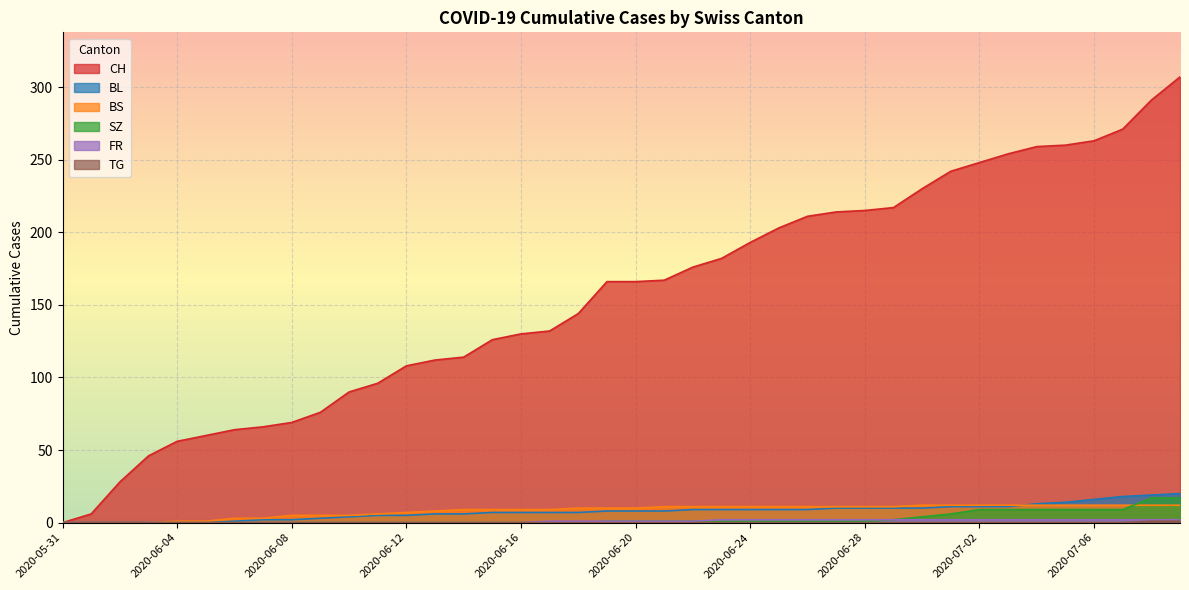

At which label does BL first exceed 8?

2020-06-22